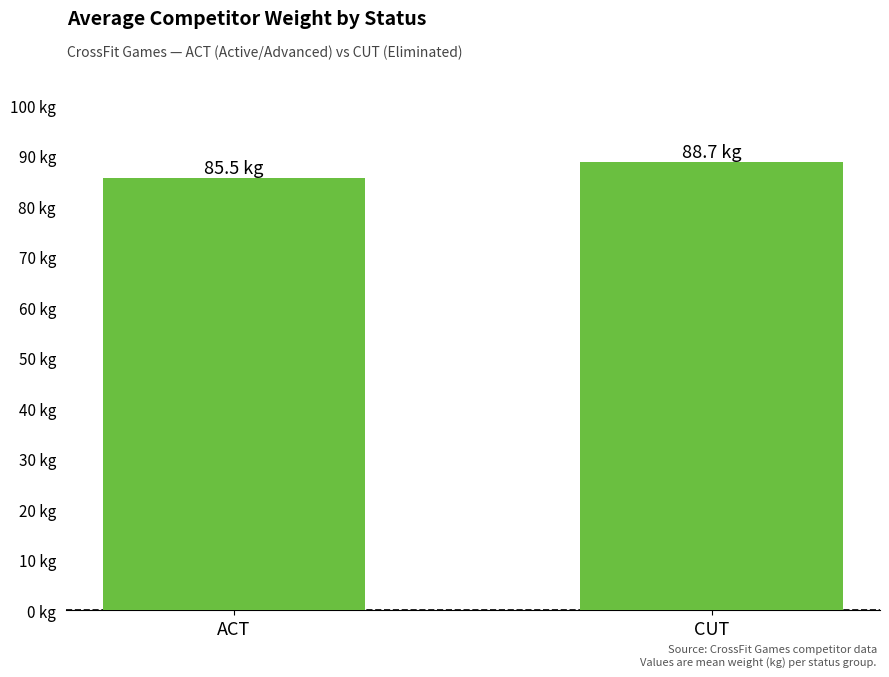

Reading right to left, transcribe all the data shown in this chart.

CUT=88.7	ACT=85.5